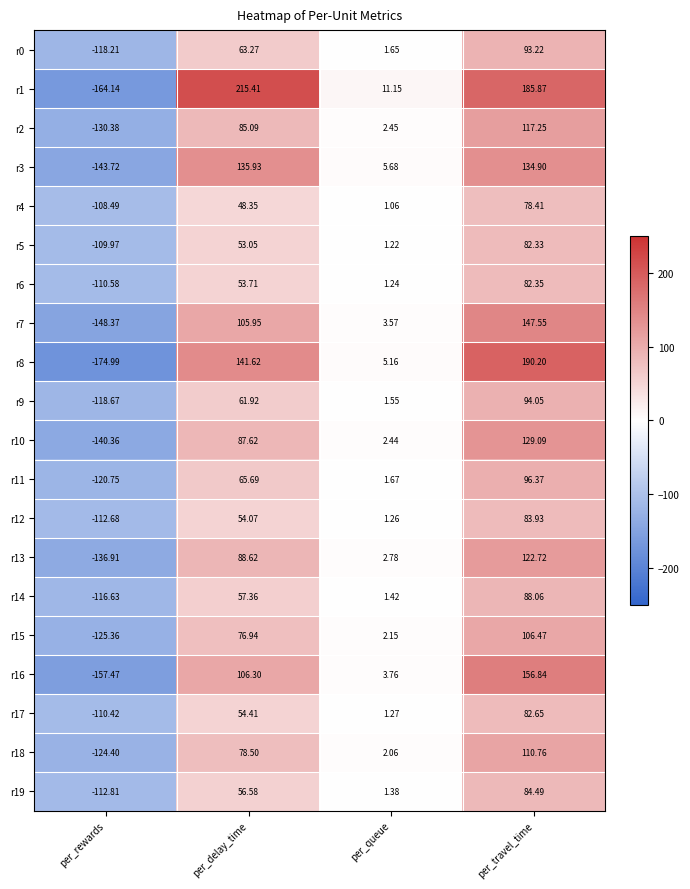

Is the value of r19 at per_rewards greater than the value of r12 at per_travel_time?

No